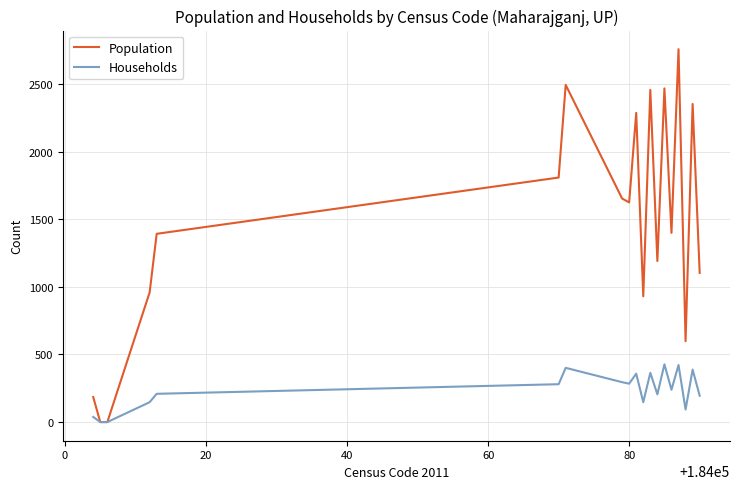

Which series has the largest total across all categories?

Population